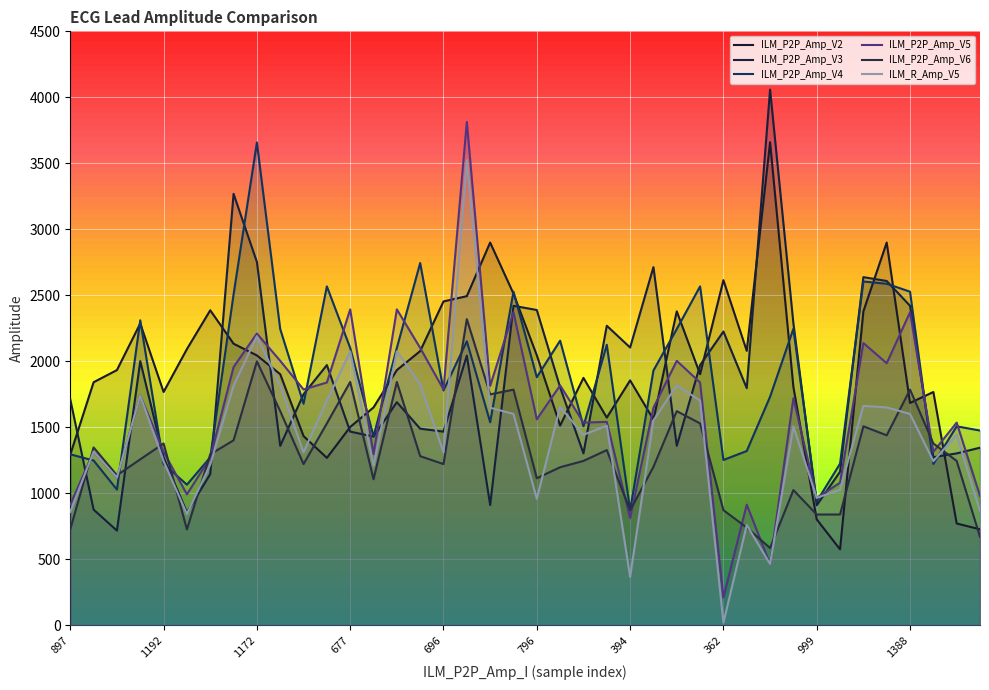

Is the value of ILM_P2P_Amp_V6 at 1030 greater than the value of ILM_P2P_Amp_V2 at 677?

Yes